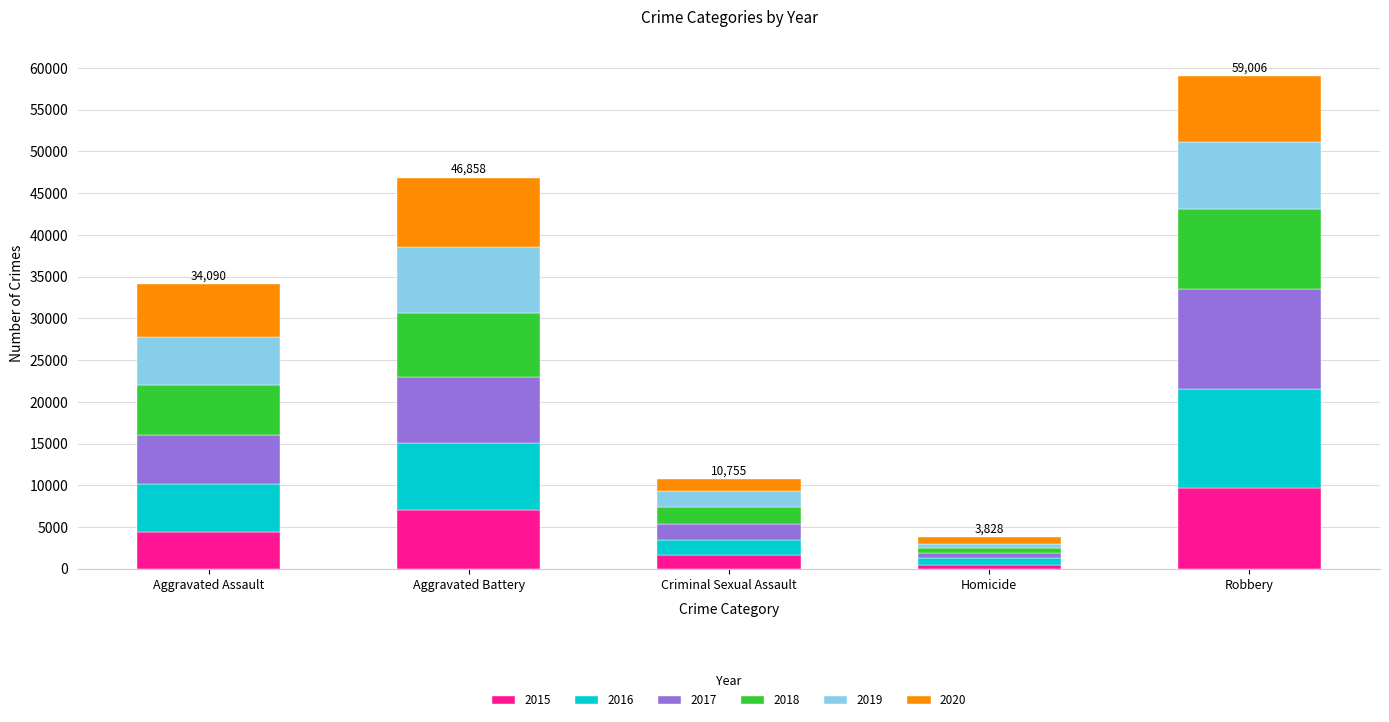

At which category is the sum across all series the highest?

Robbery